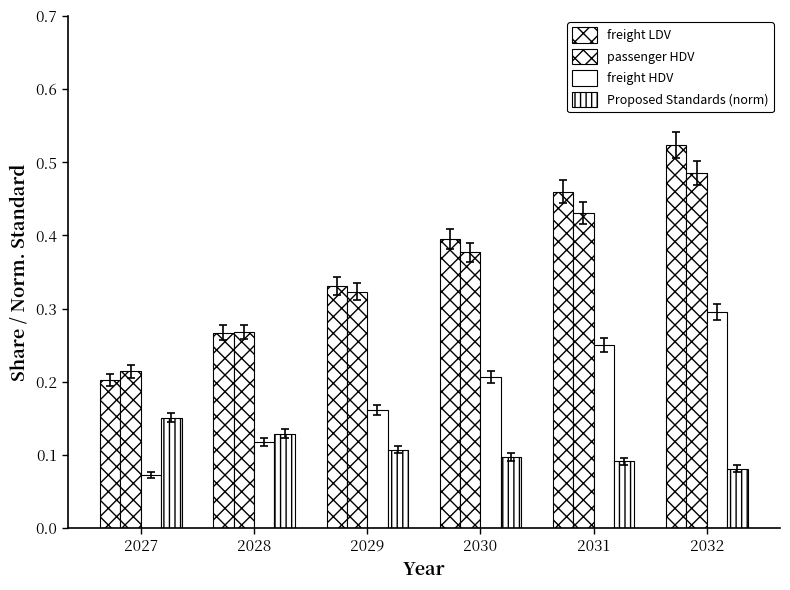

Is it true that freight HDV equals 0.1 at 2027?

True